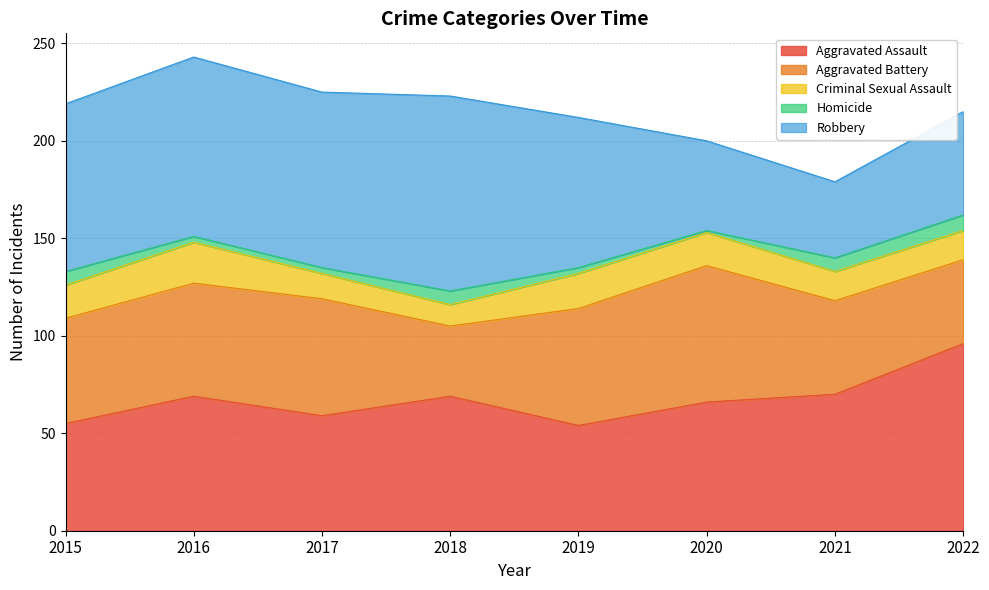

The Criminal Sexual Assault series shows 21 at 2016. True or false?

True